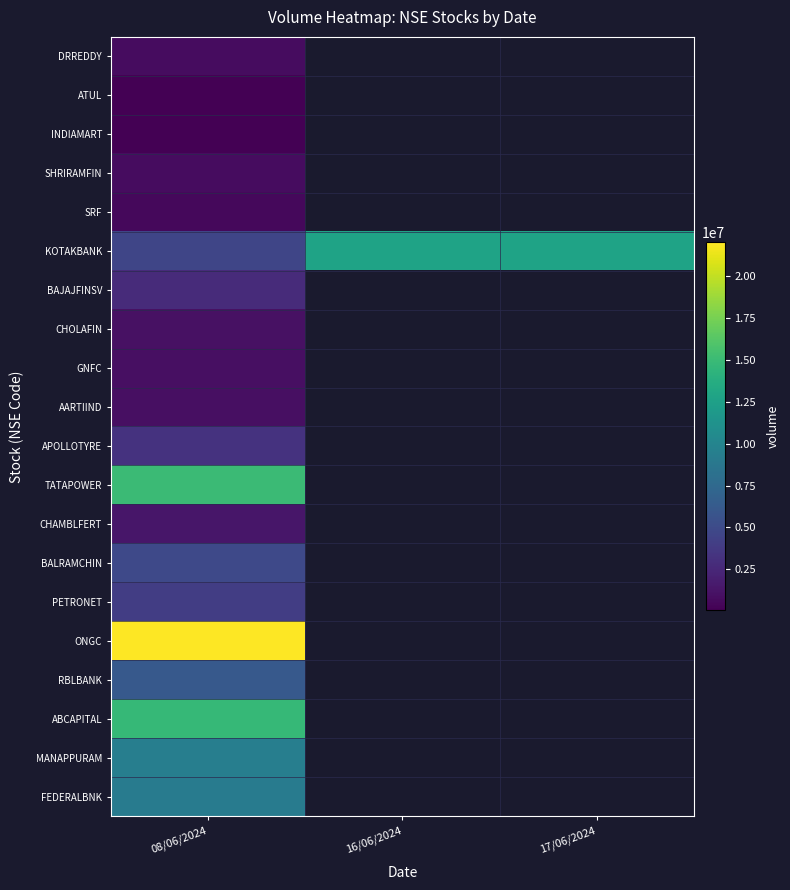

Rank the series at 16/06/2024 from lowest to highest value.

DRREDDY, ATUL, INDIAMART, SHRIRAMFIN, SRF, KOTAKBANK, BAJAJFINSV, CHOLAFIN, GNFC, AARTIIND, APOLLOTYRE, TATAPOWER, CHAMBLFERT, BALRAMCHIN, PETRONET, ONGC, RBLBANK, ABCAPITAL, MANAPPURAM, FEDERALBNK